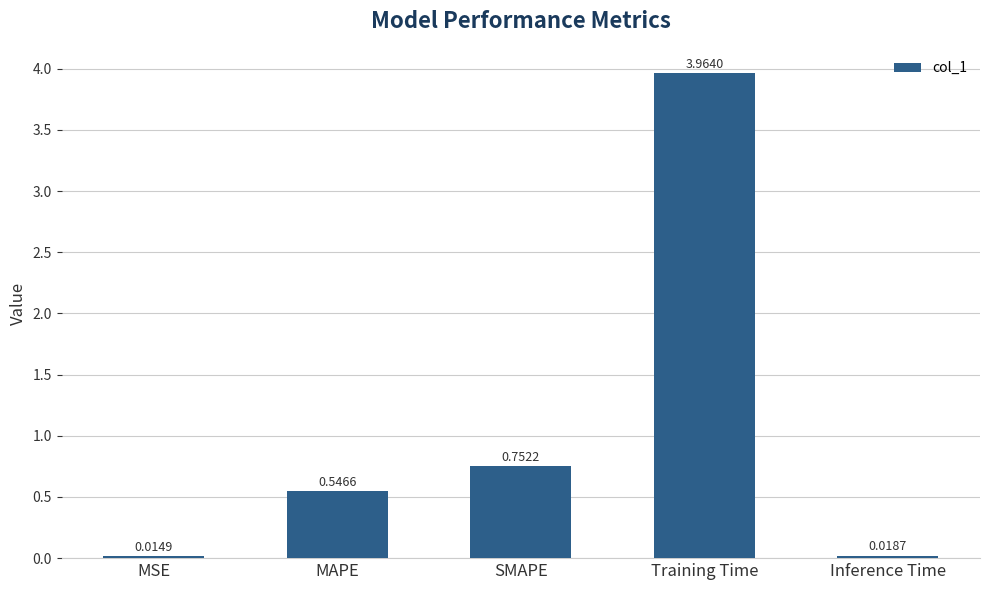

What is the label of the 5th bar from the right?

MSE